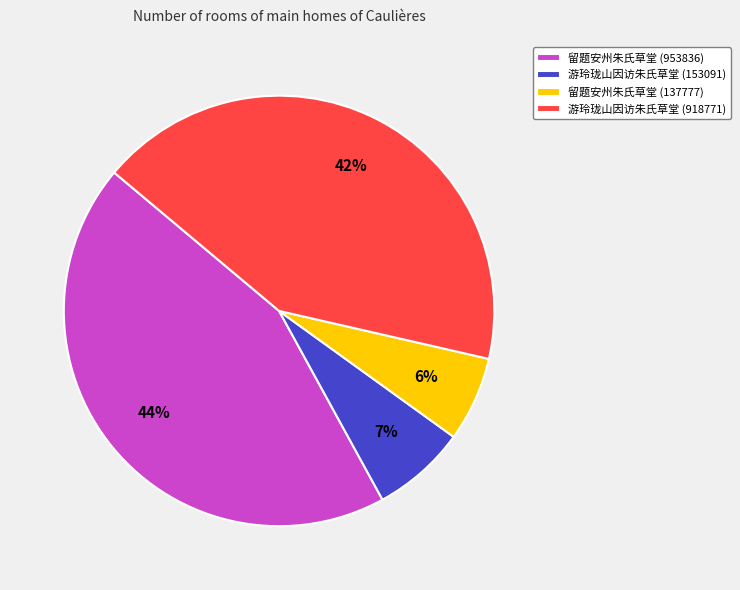

Between 留题安州朱氏草堂 (137777) and 留题安州朱氏草堂 (953836), which is larger?

留题安州朱氏草堂 (953836)